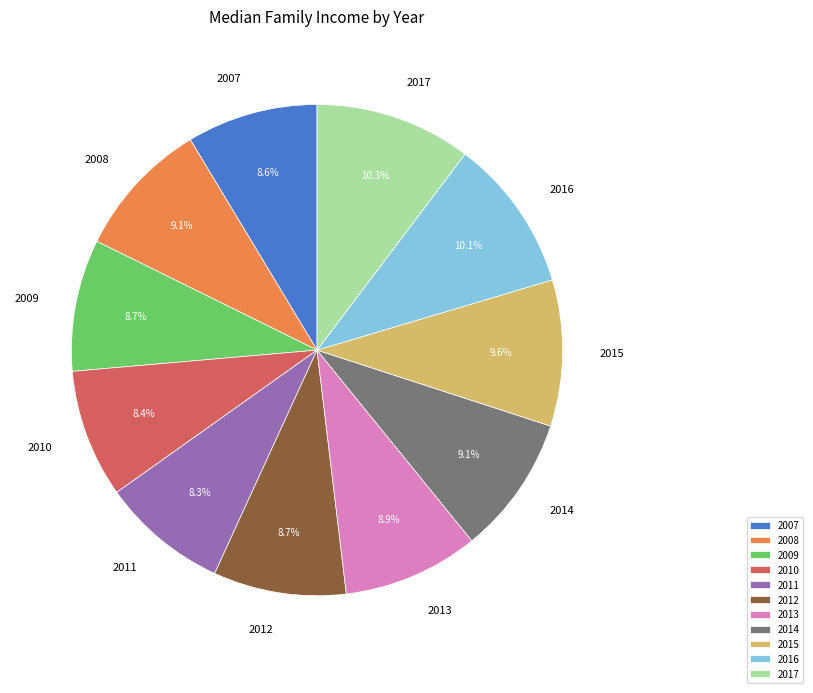

Is there a majority slice in this chart?

No